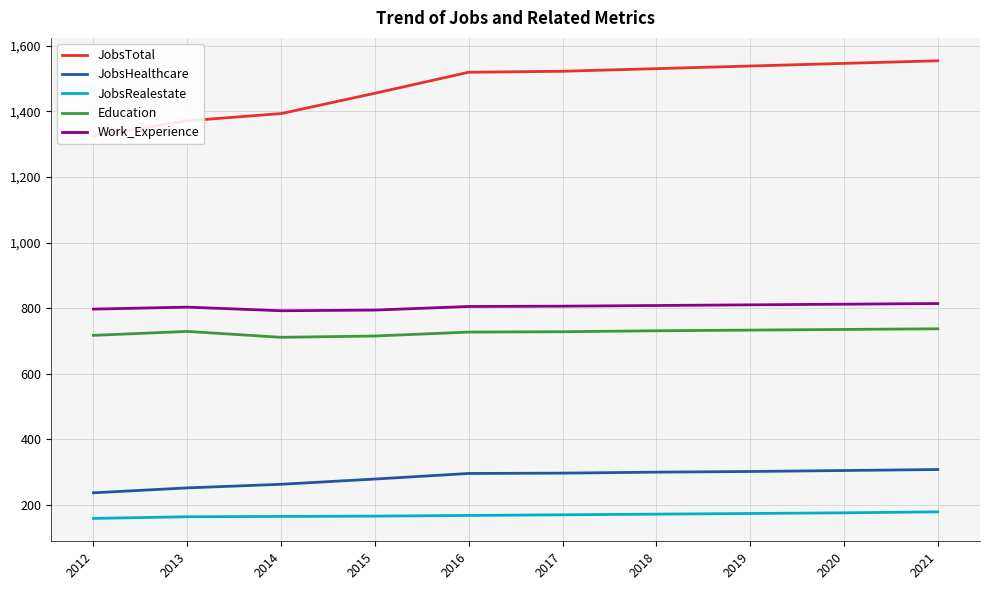

The value of JobsHealthcare at 2019 is 302. True or false?

True